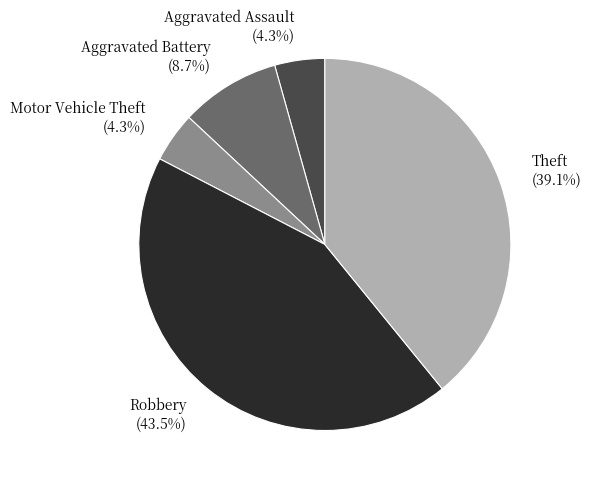

Do Robbery and Theft together represent more than half of the pie?

Yes